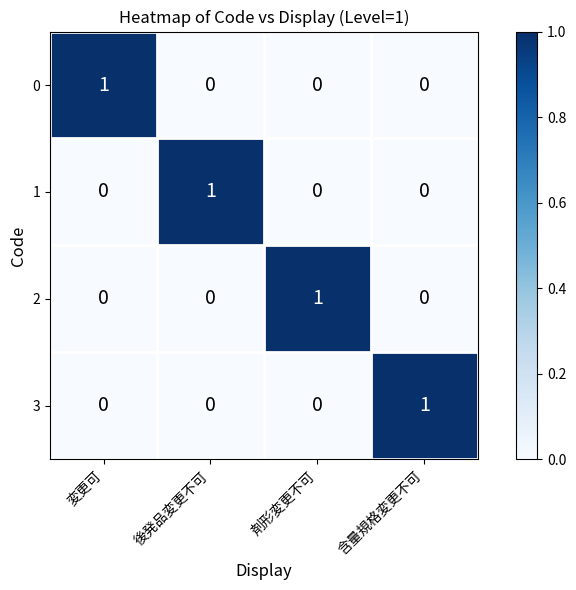

The 2 series shows 0 at 後発品変更不可. True or false?

True